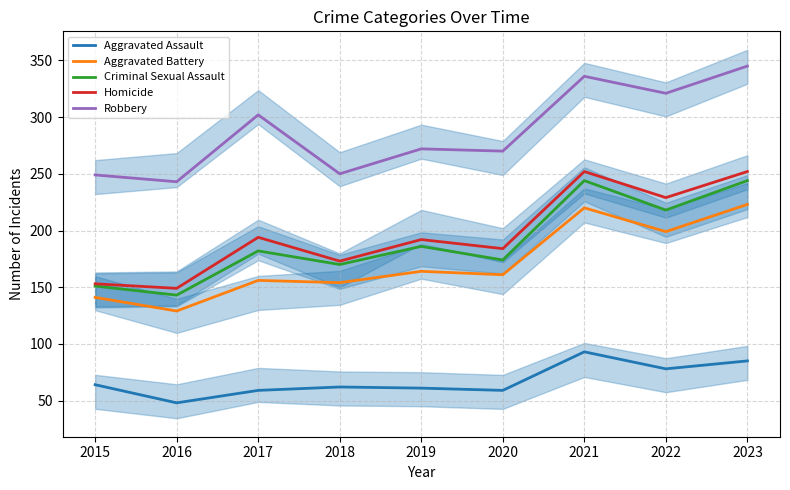

Where is Homicide nearest to the value 200?

2017